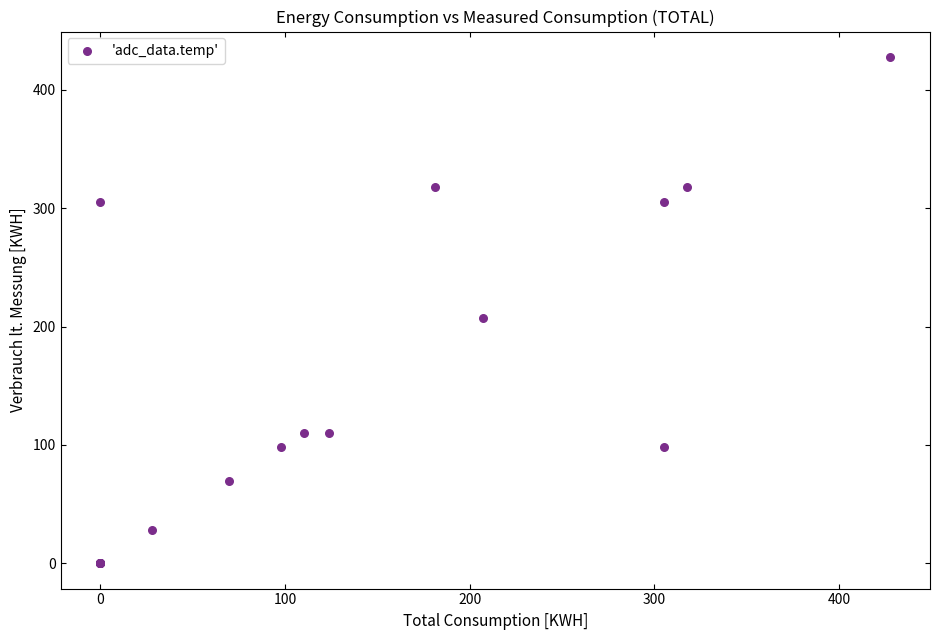

What Y value in the scatter plot is closest to 213?

207.3